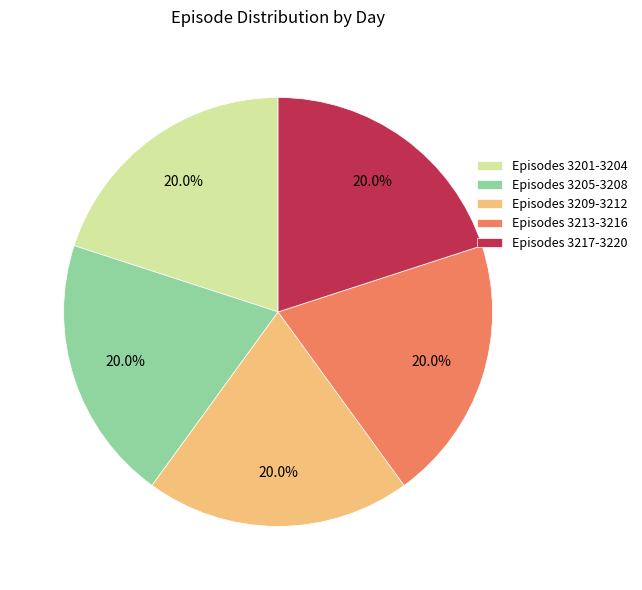

Approximately how many times larger is the value at Episodes 3217-3220 compared to Episodes 3205-3208?

1.0